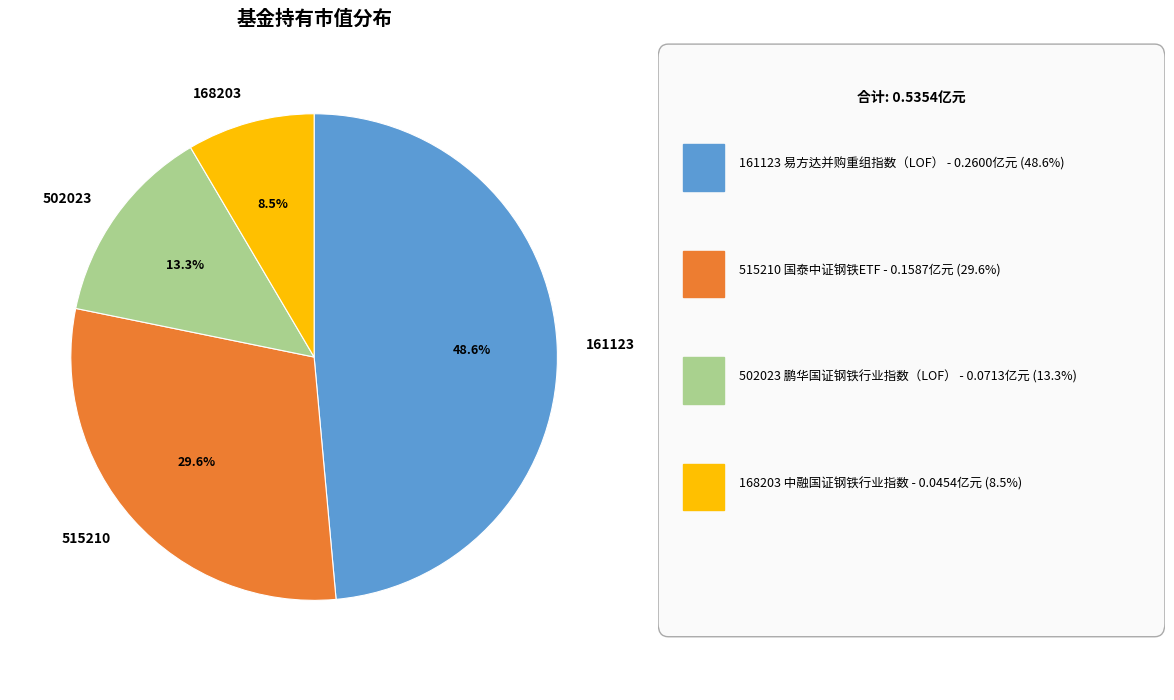

Does any single category account for the majority?

No